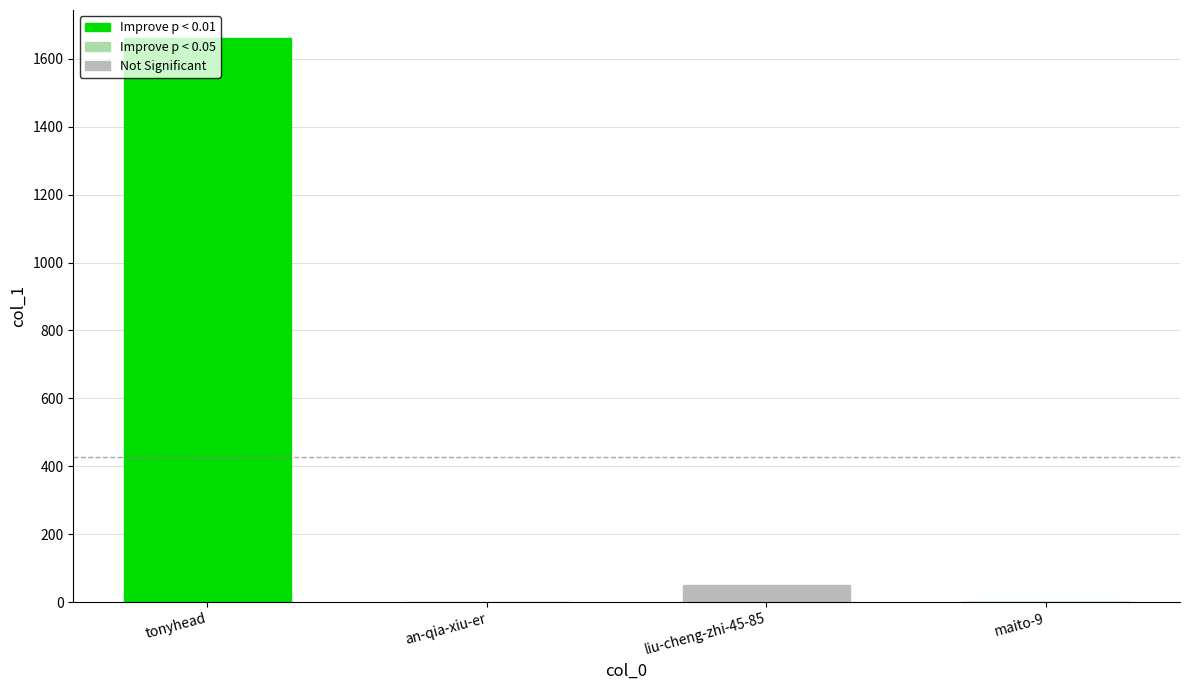

The value at an-qia-xiu-er is 0. True or false?

True